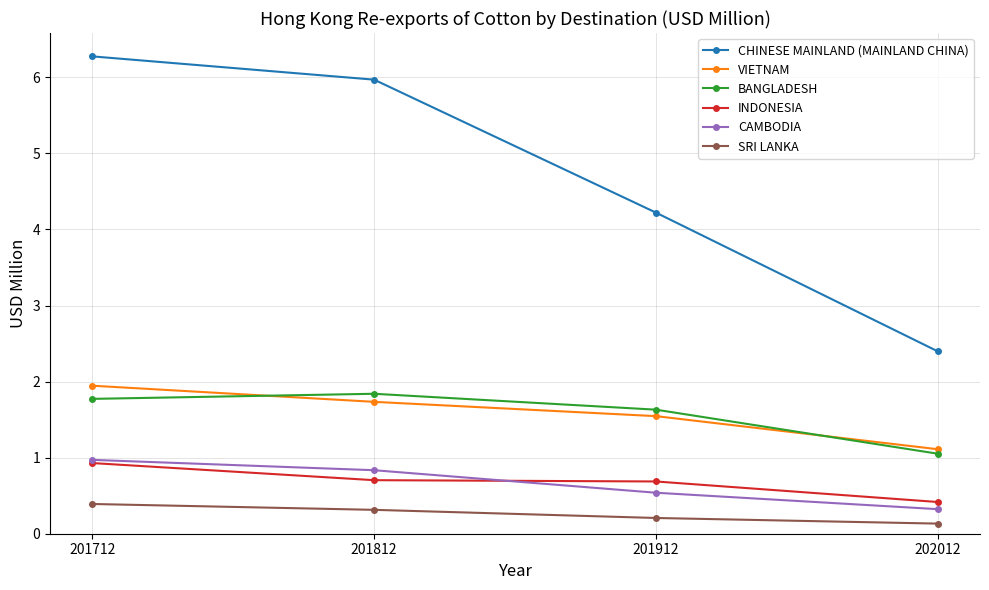

How many distinct data groups are displayed?

6